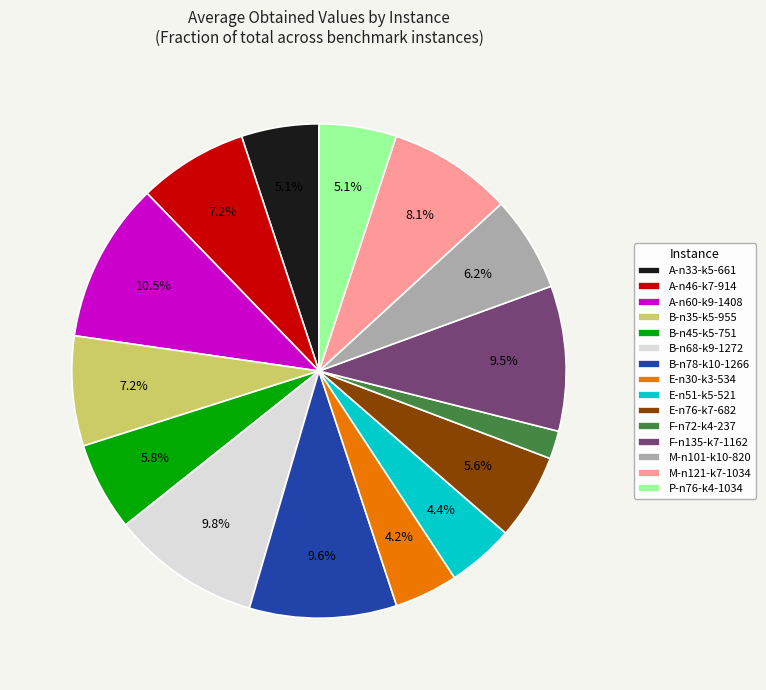

Is there a majority slice in this chart?

No